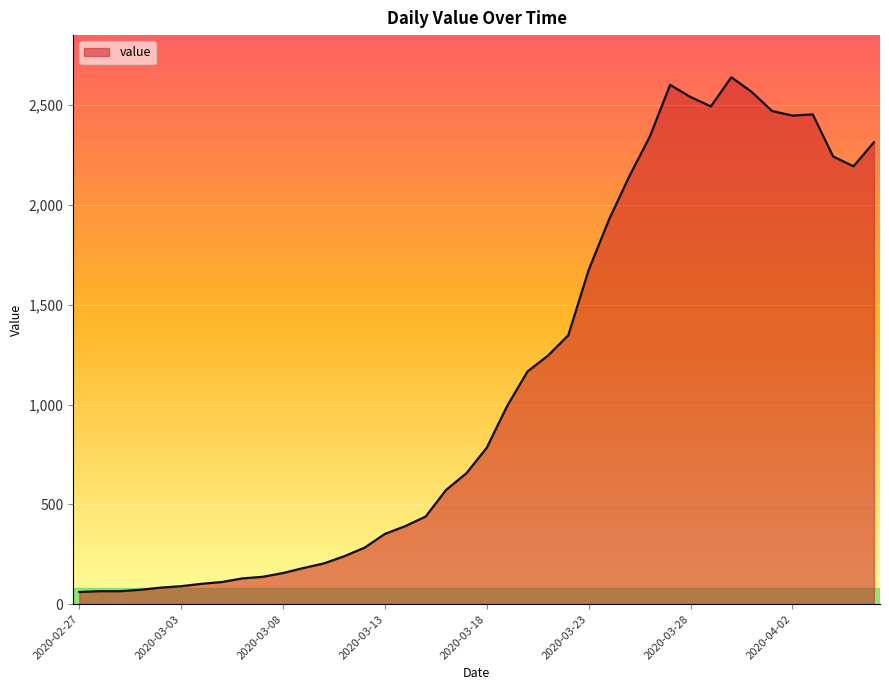

What is the minimum value shown in the chart?

61